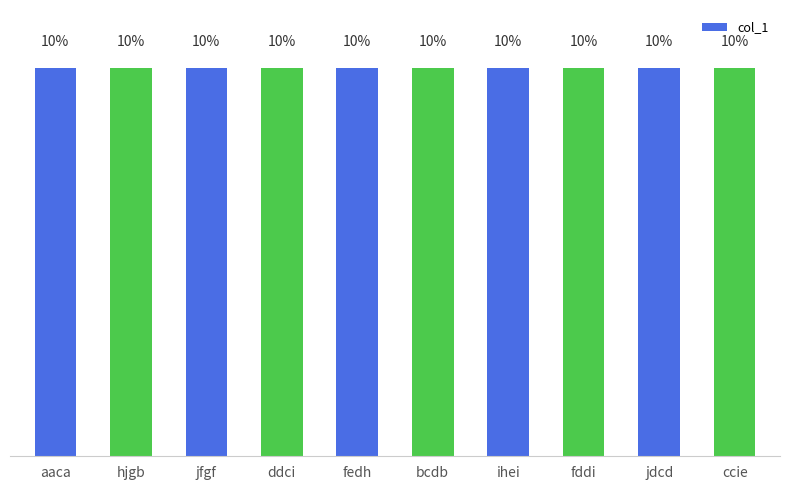

Where does the data first go above 20224950?

bcdb